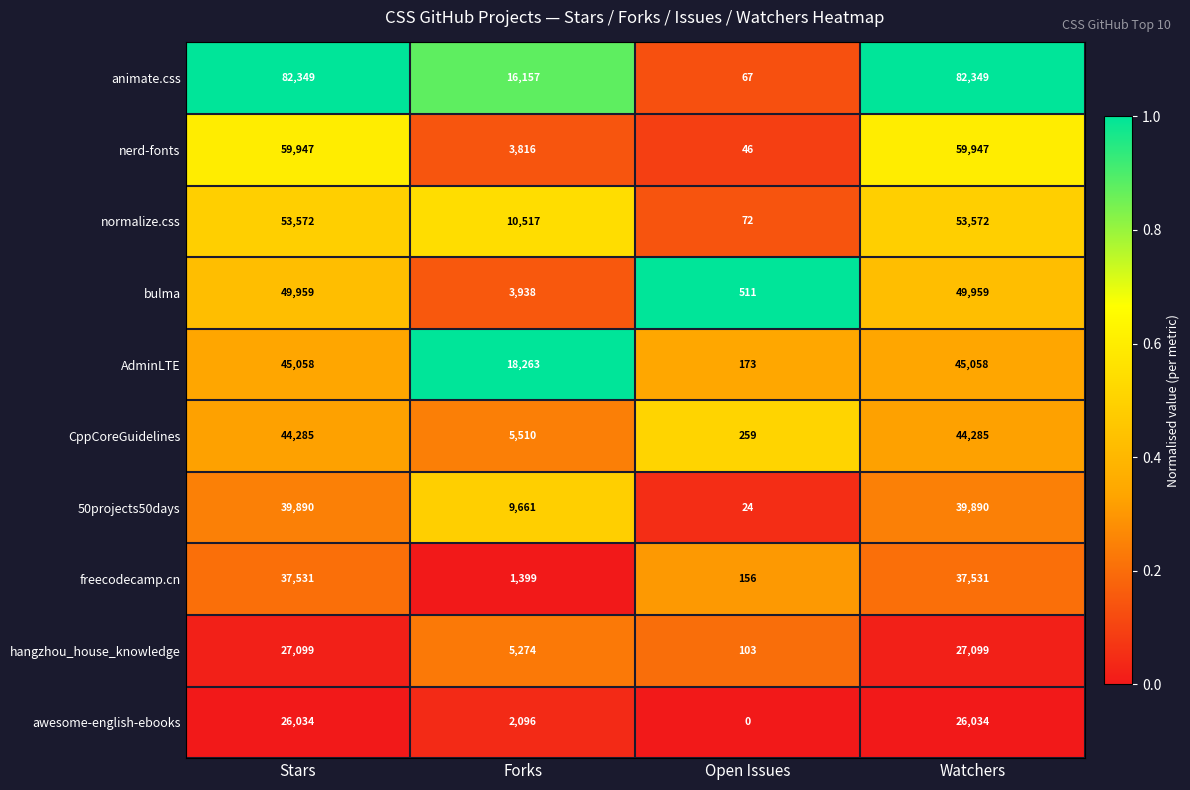

What is the difference between the highest and lowest values at Forks?

16864